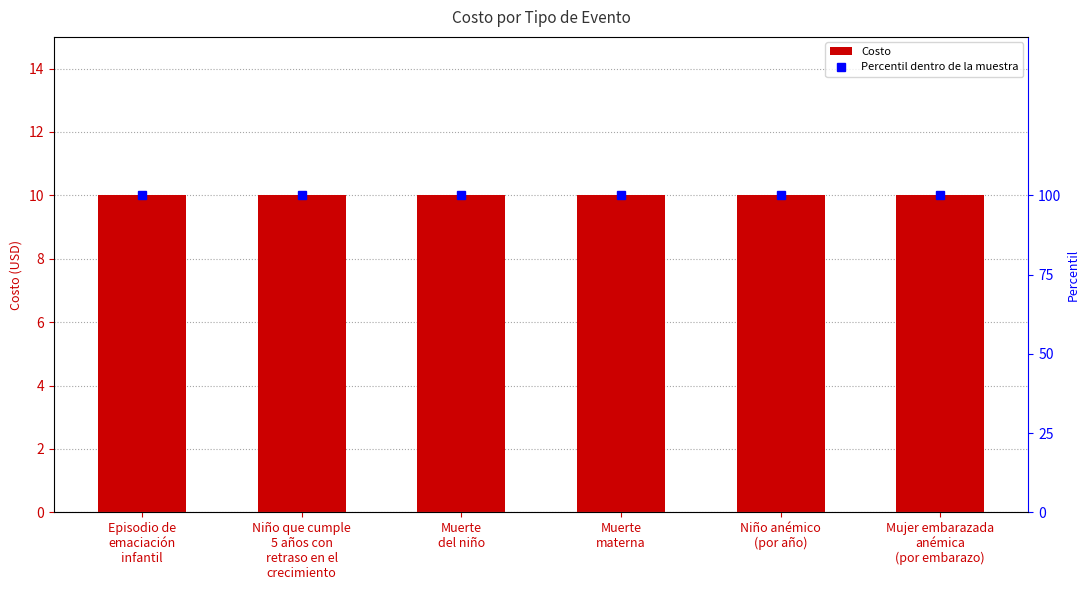

Read the Percentil dentro de la muestra value at Muerte
del niño.

100